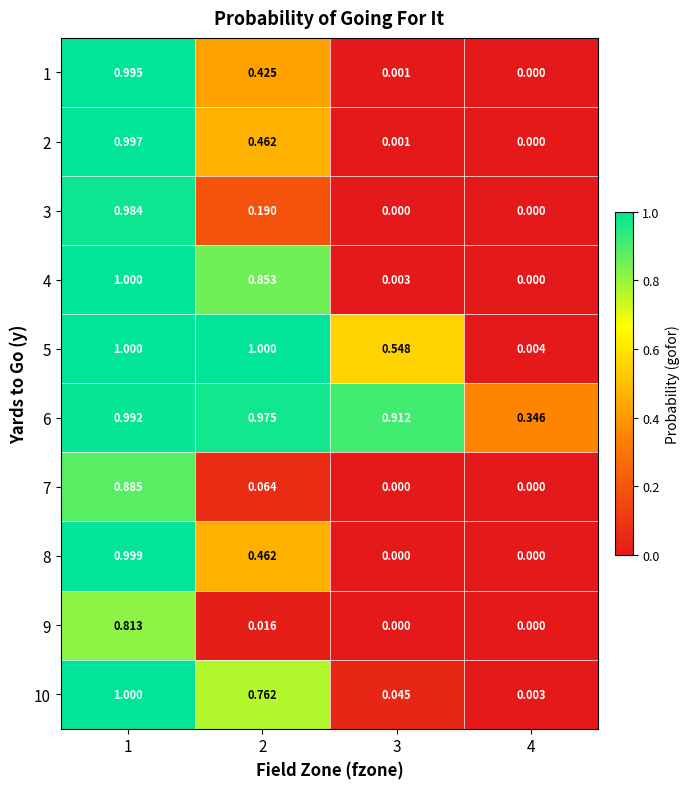

What is the greatest value displayed?

1.0